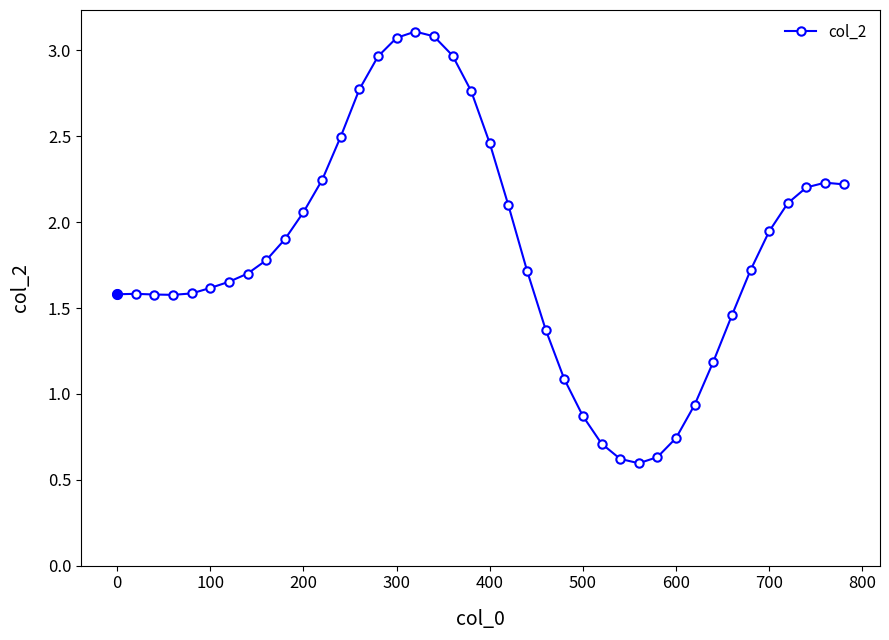

What is the average value?

1.8